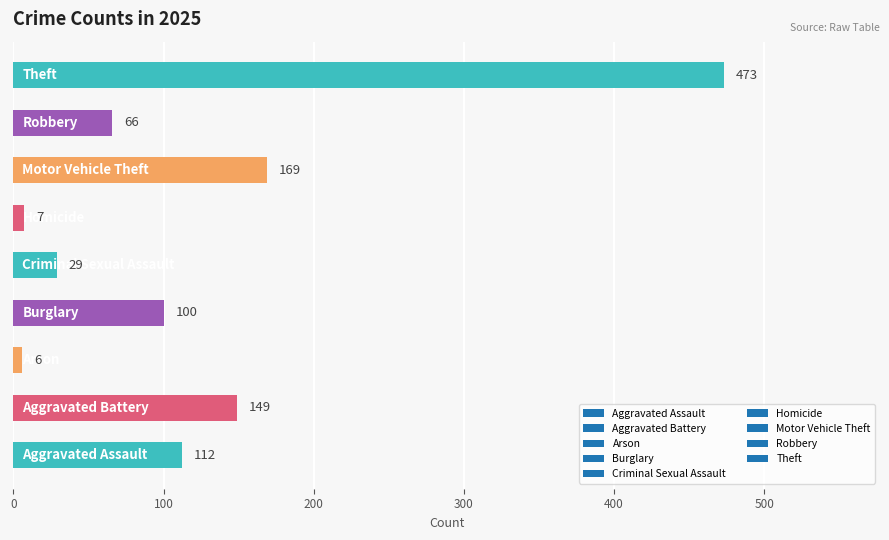

What is the difference between the maximum and minimum values?

467